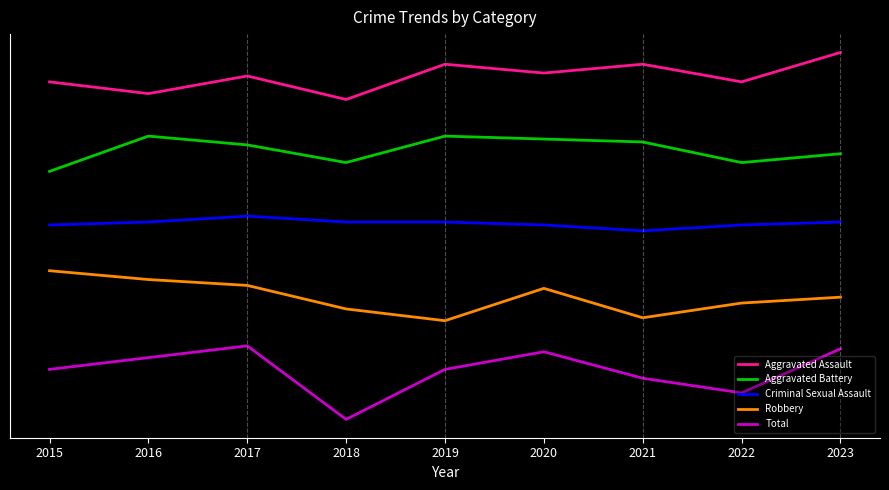

Reading left to right, what are all the values shown in this chart?

Aggravated Assault: 38.5	35.3	40.1	33.7	43.3	40.9	43.3	38.5	46.5
Aggravated Battery: 14.1	23.7	21.3	16.5	23.7	22.9	22.1	16.5	18.9
Criminal Sexual Assault: -0.4	0.4	2.0	0.4	0.4	-0.4	-2.0	-0.4	0.4
Robbery: -12.9	-15.3	-16.9	-23.3	-26.5	-17.7	-25.7	-21.7	-20.1
Total: -39.7	-36.5	-33.3	-53.3	-39.7	-34.9	-42.1	-46.1	-34.1